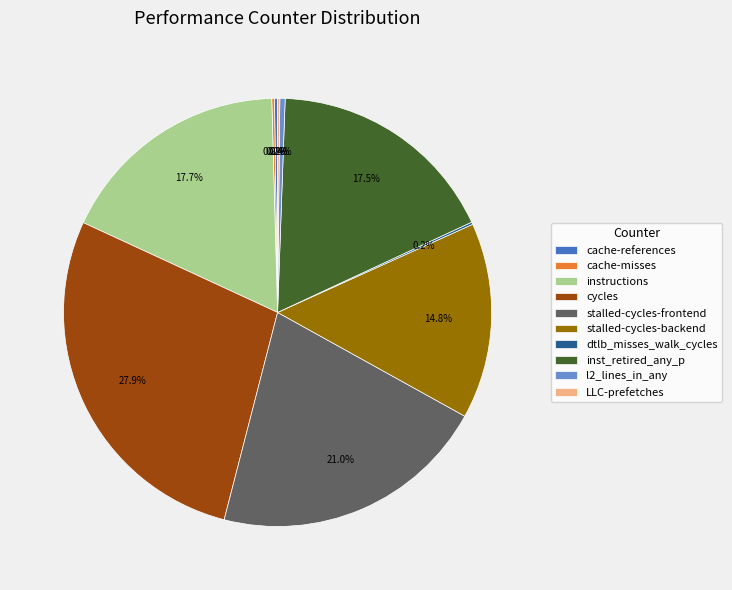

Is there any slice that represents more than half of the pie?

No